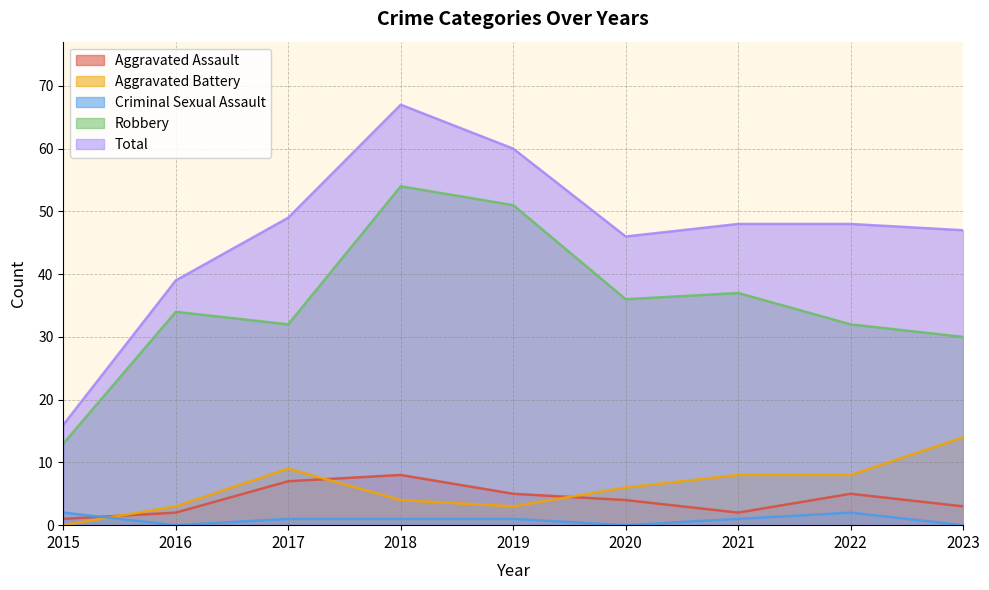

True or false: Robbery and Total cross at least once.

False